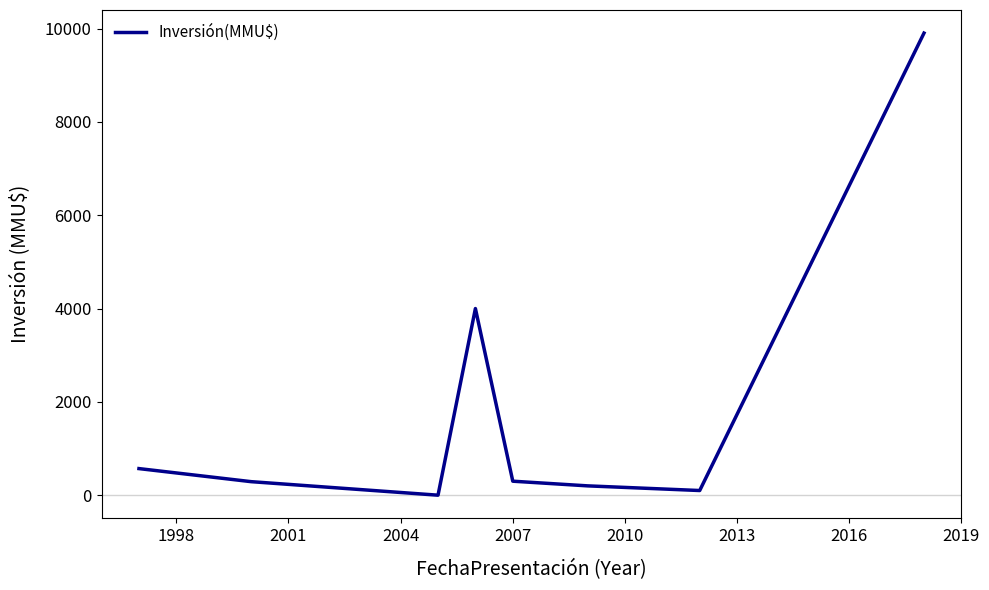

What is the maximum value shown in the chart?

9903